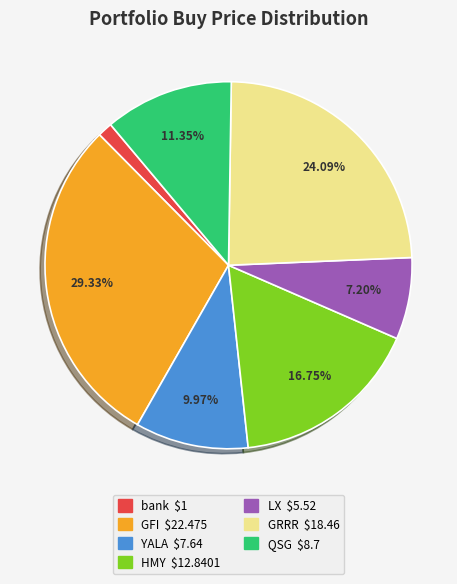

To the nearest percent, what portion does YALA represent?

10%